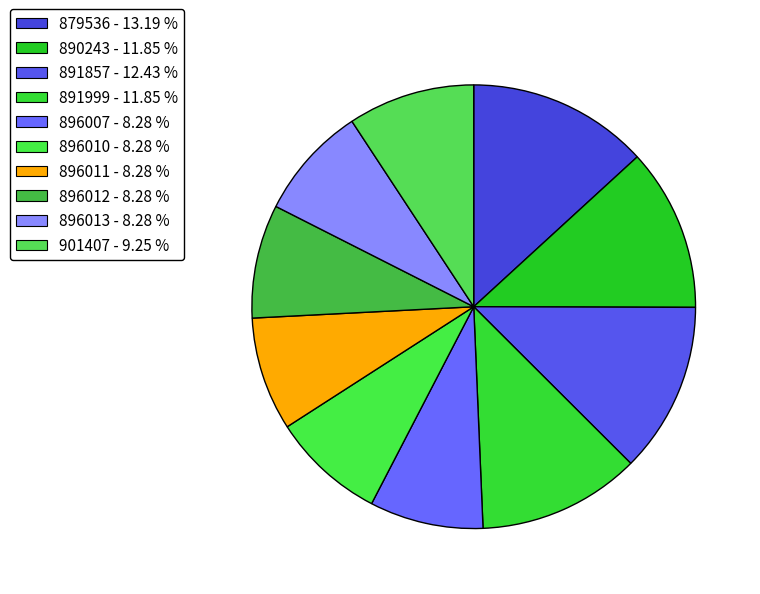

What is the change in value from 890243 to 896011?

-1032